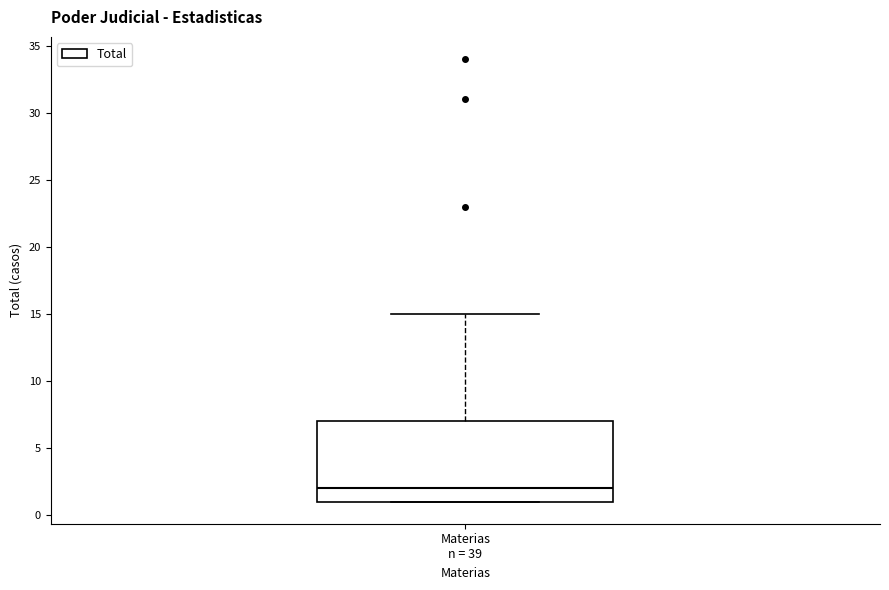

Where is the upper edge of the box for Materias n = 39 on the y-axis? The values are not printed on the chart, so give them approximately, as read against the axis.

7